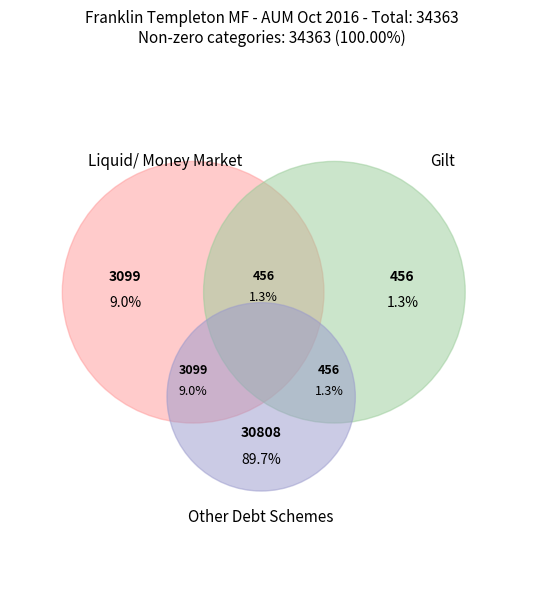

Which category accounts for the majority?

Other Debt Schemes